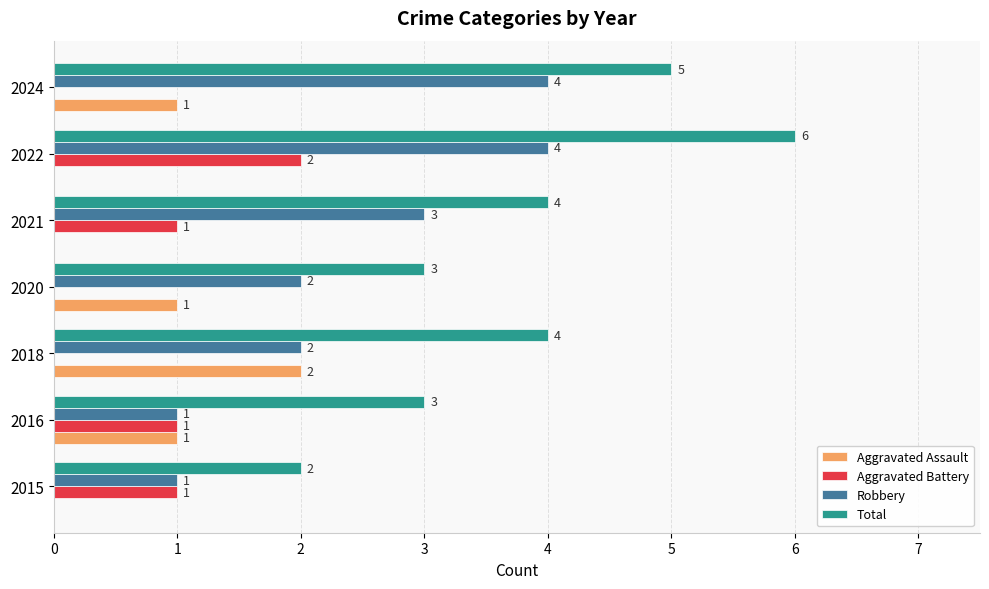

What value does the Robbery series have at 2022?

4